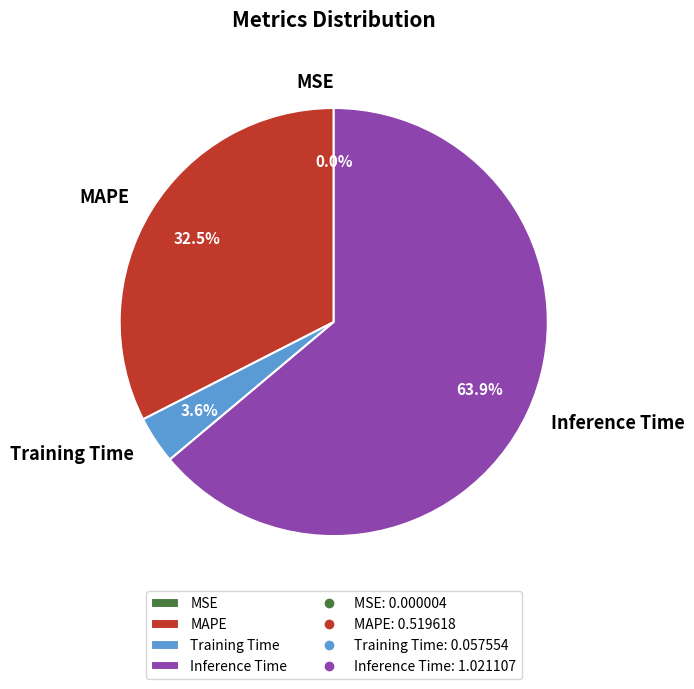

Which slice is the largest?

Inference Time